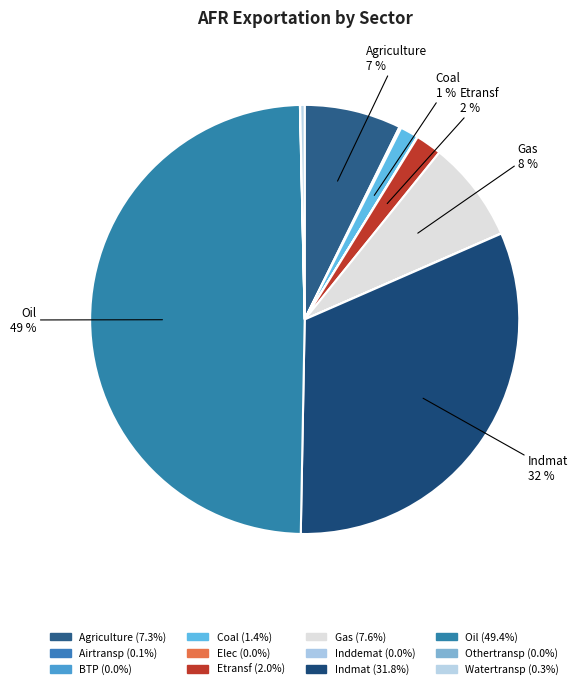

Rank the categories by value from lowest to highest.

Inddemat, Othertransp, BTP, Elec, Airtransp, Watertransp, Coal, Etransf, Agriculture, Gas, Indmat, Oil